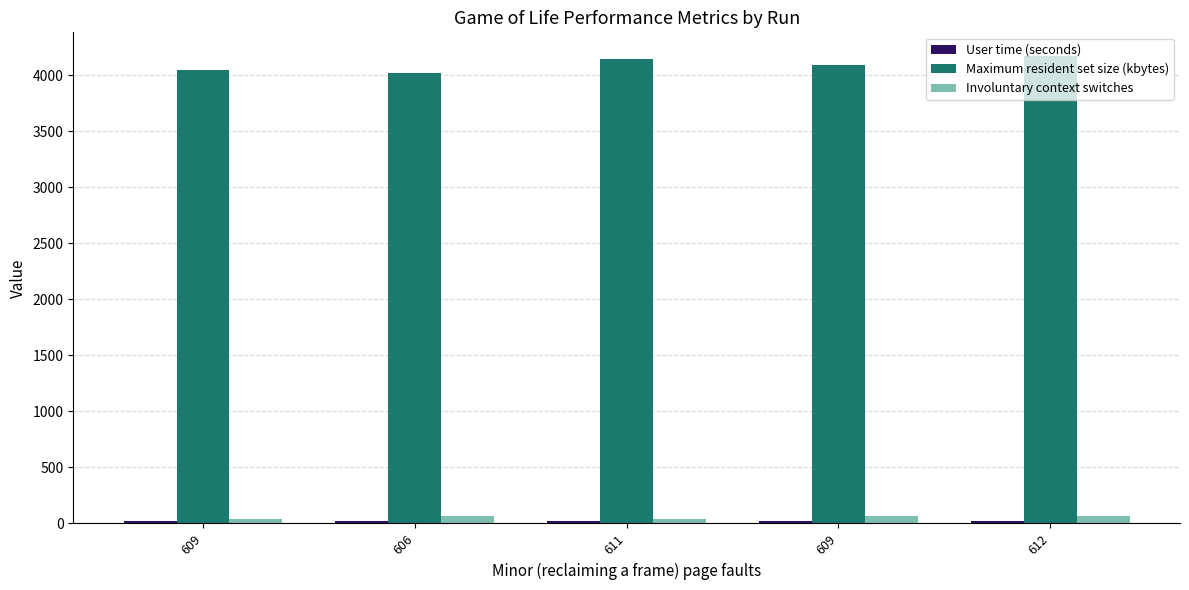

List the labels in order of Involuntary context switches value, smallest first.

611, 609, 606, 609, 612